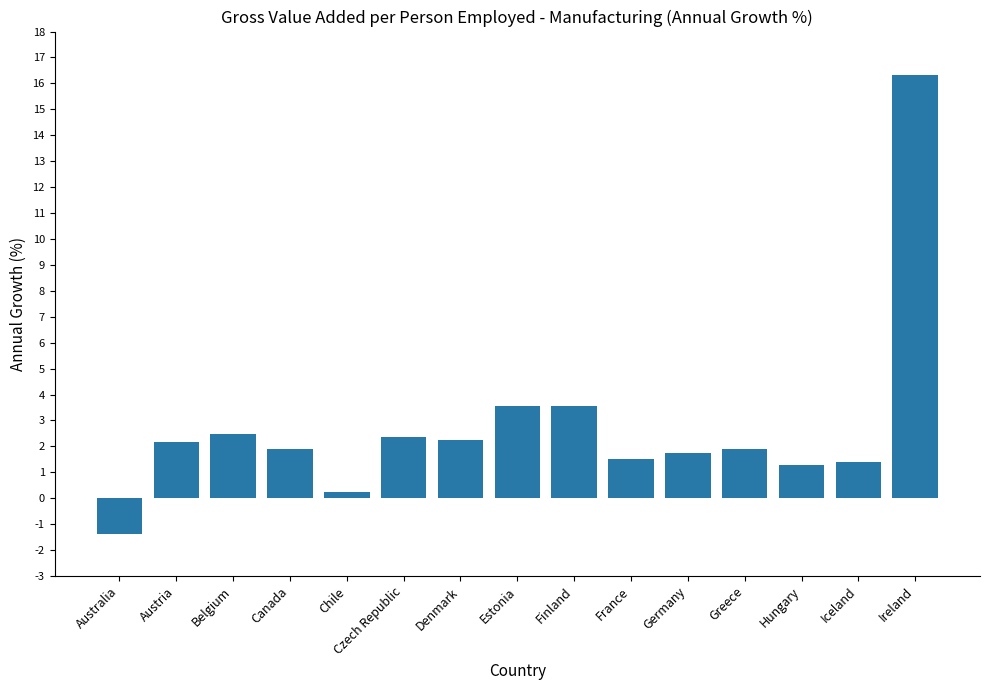

Which category has the highest value across all series?

Ireland